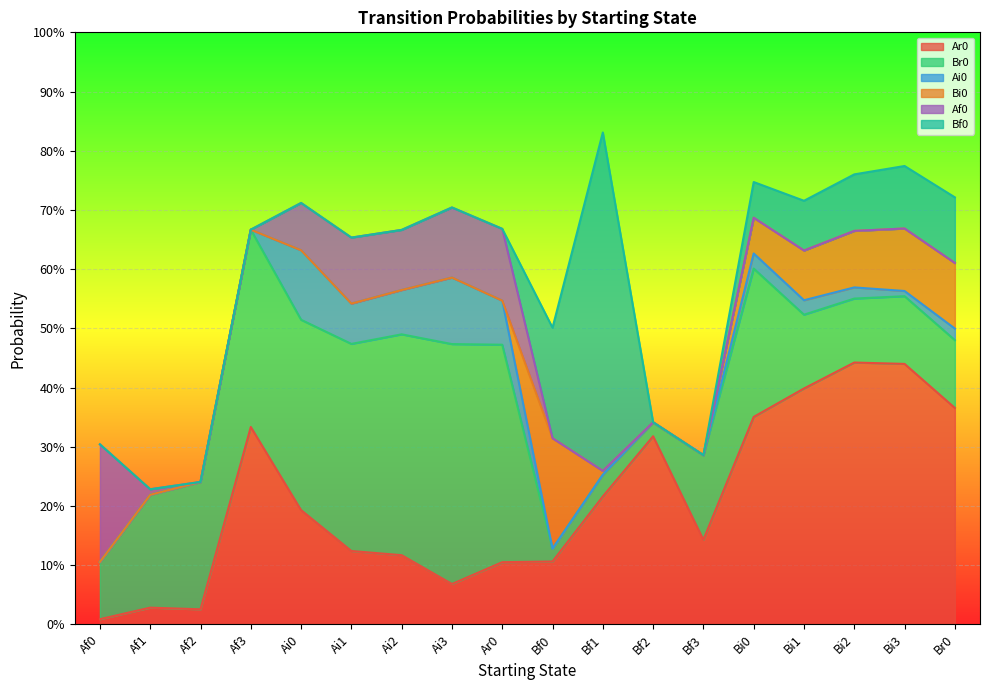

Which series has the largest total across all categories?

Ar0